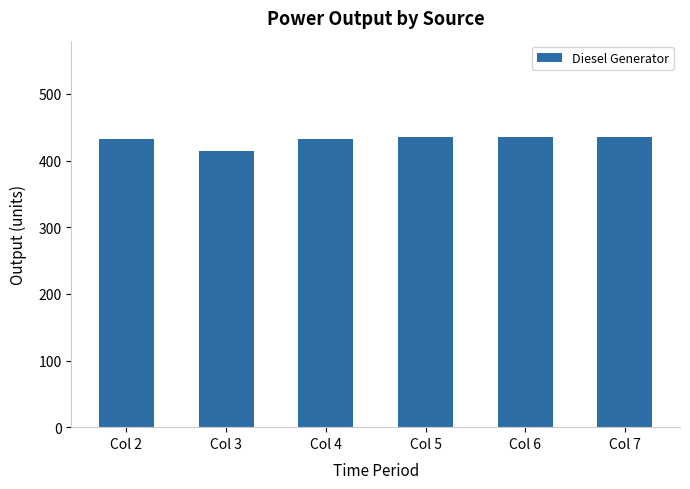

What is the greatest value displayed?

436